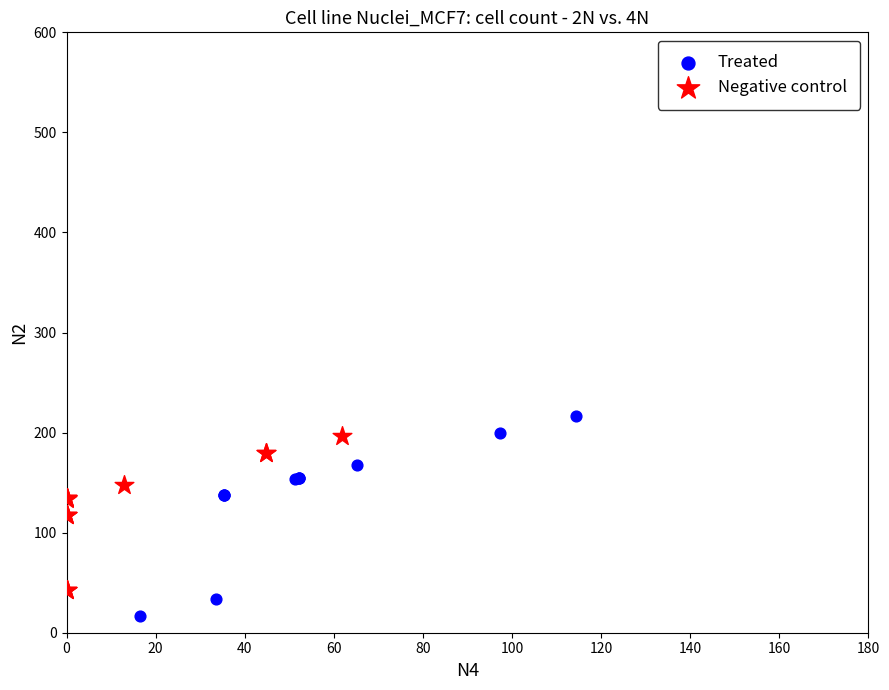

Which series reaches the minimum Y coordinate?

Treated